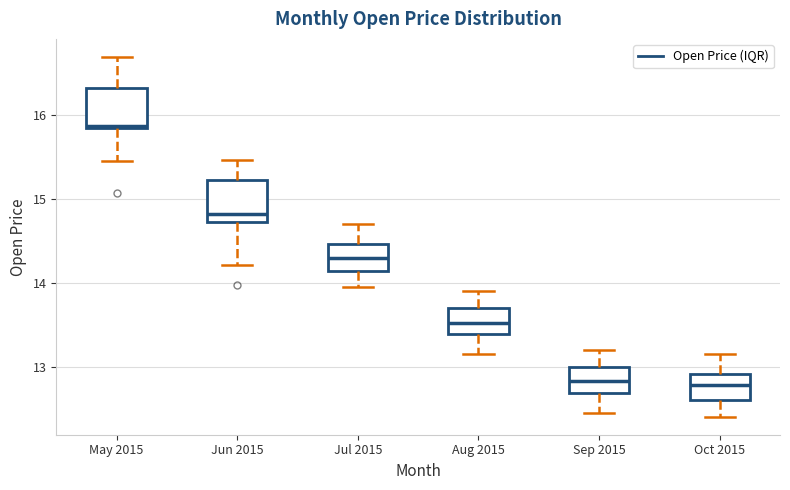

Reading left to right, transcribe this box plot: for each box, give where its median line is, the range the box spans, and where its two whiskers end, as read against the y-axis. The values are not printed on the chart, so give them approximately, as read against the axis.

May 2015: median 15.9, box 15.8 to 16.3, whiskers 15.5 to 16.7
Jun 2015: median 14.8, box 14.7 to 15.2, whiskers 14.2 to 15.5
Jul 2015: median 14.3, box 14.1 to 14.5, whiskers 14.0 to 14.7
Aug 2015: median 13.5, box 13.4 to 13.7, whiskers 13.2 to 13.9
Sep 2015: median 12.8, box 12.7 to 13.0, whiskers 12.5 to 13.2
Oct 2015: median 12.8, box 12.6 to 12.9, whiskers 12.4 to 13.2